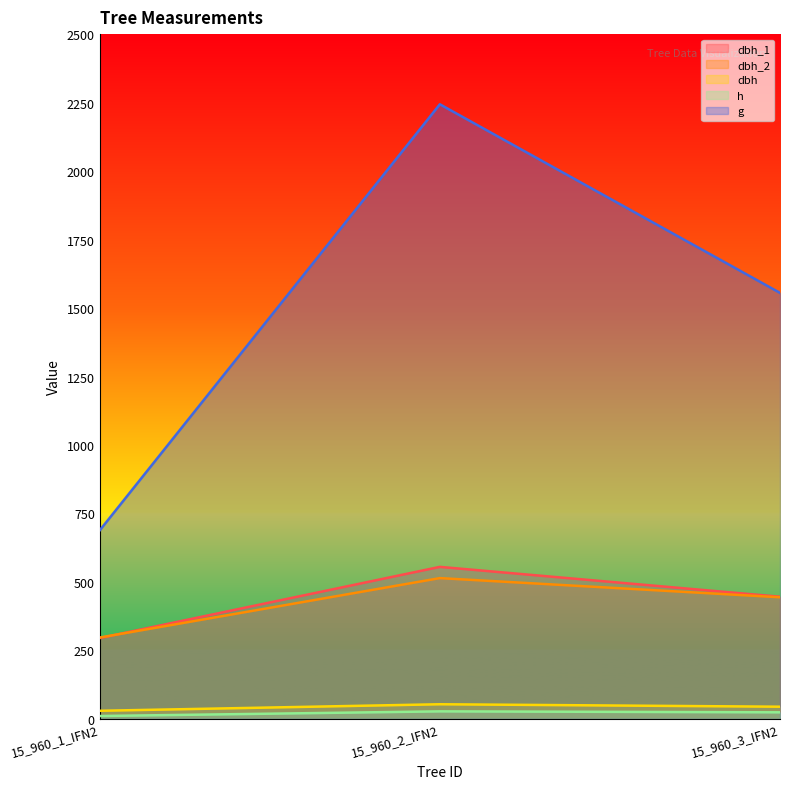

What is the minimum value shown in the chart?

10.5